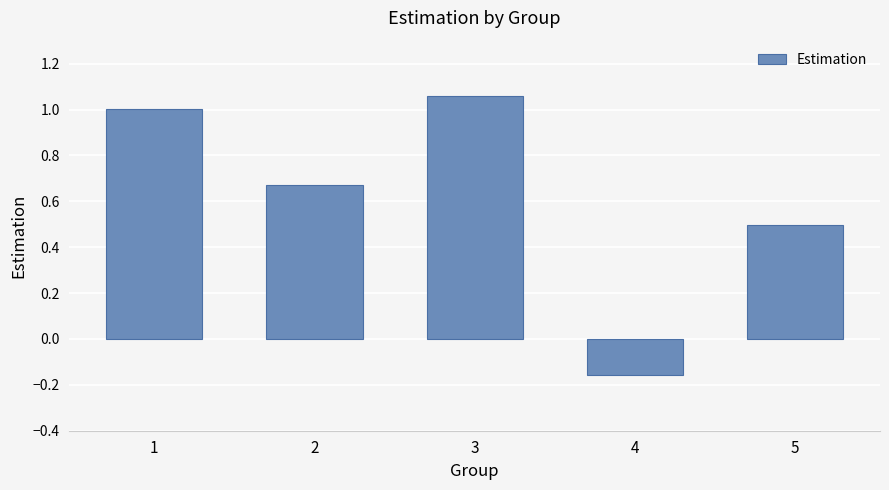

Which has a higher value, 4 or 2?

2